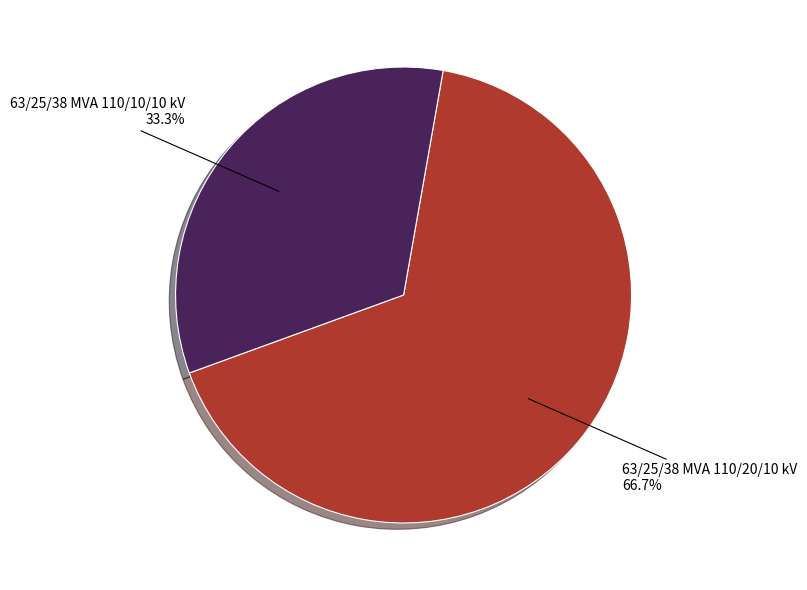

Is there a majority slice in this chart?

Yes